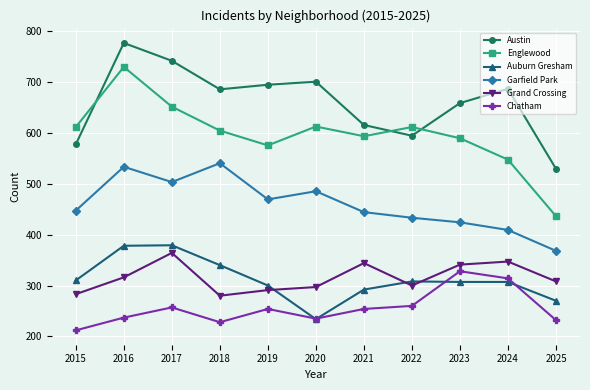

What is the value of the Chatham point at the 5th from the left?

254